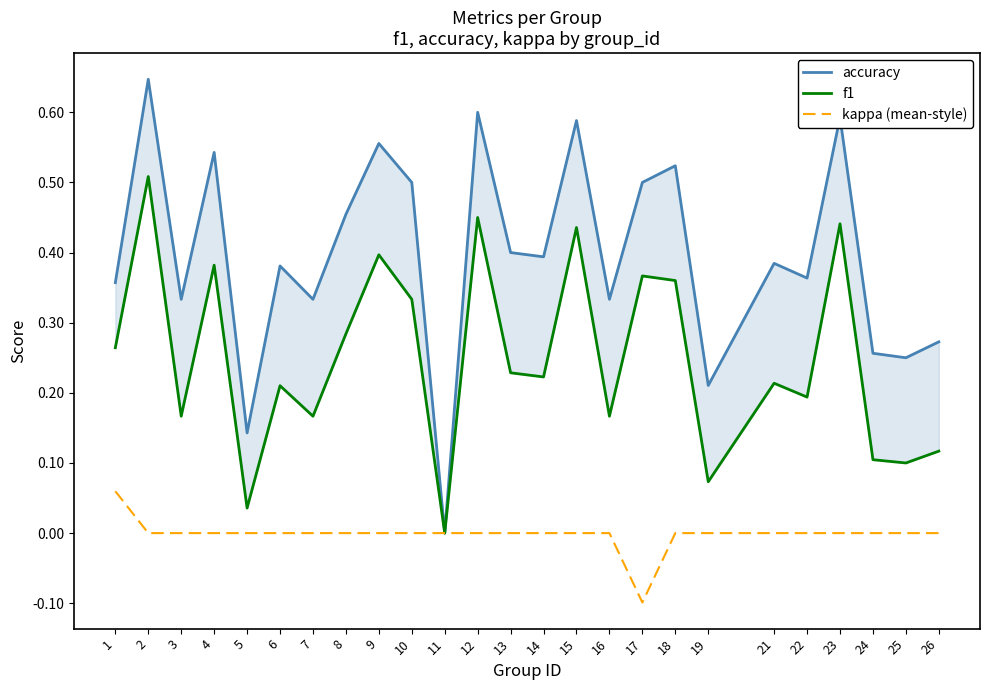

Between 11 and 1, which is larger?

1